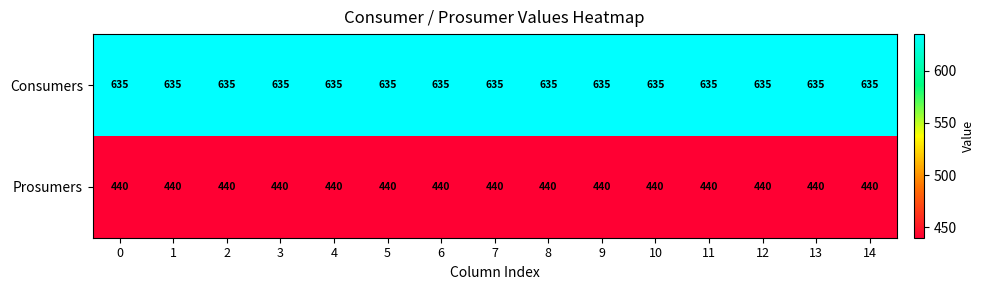

Rank the series at 4 from highest to lowest value.

Consumers, Prosumers